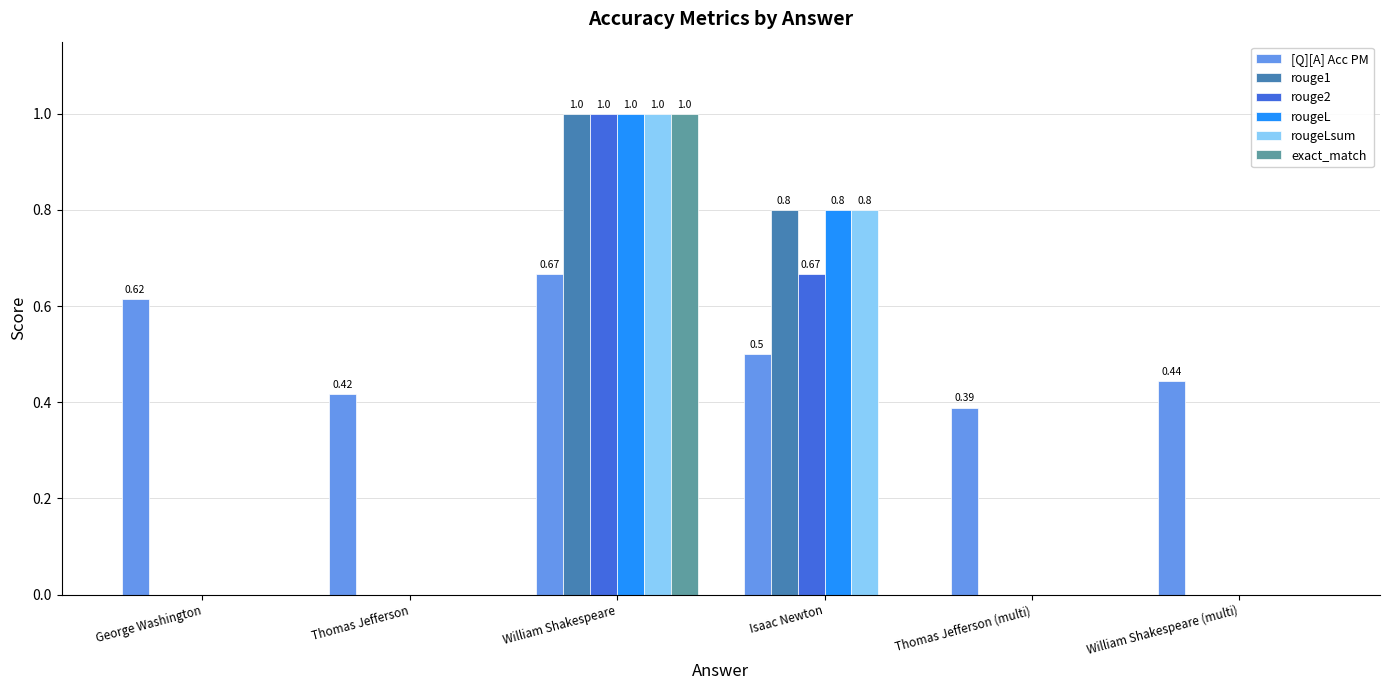

What is the sum of all exact_match values?

1.0